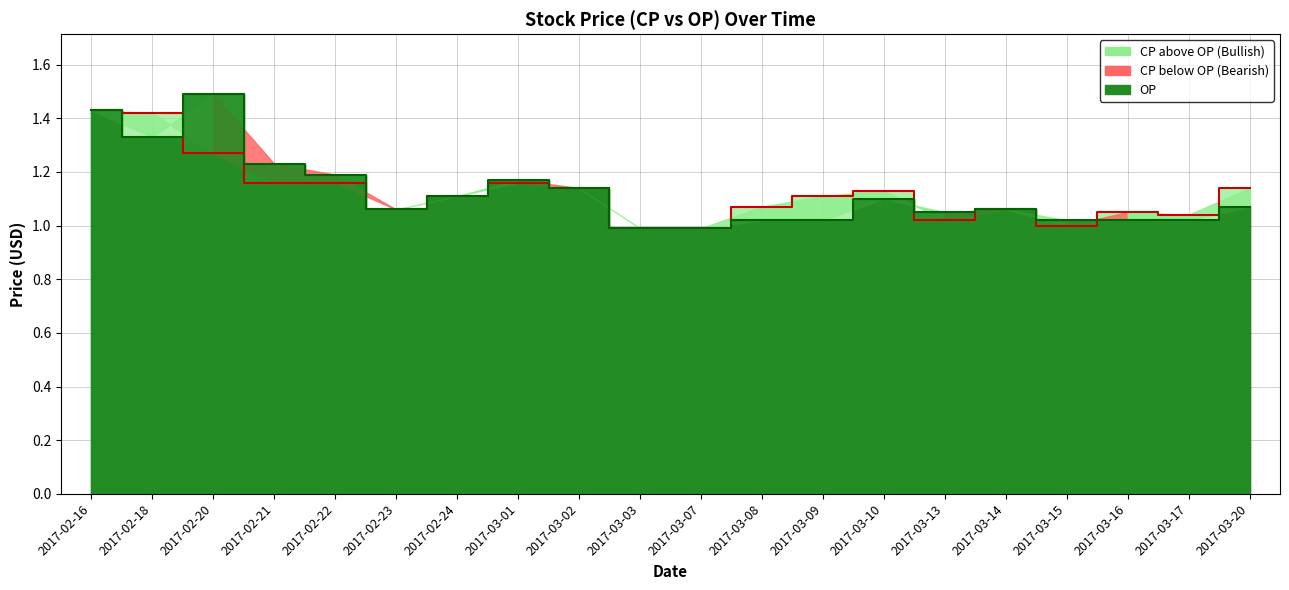

Reading left to right, transcribe all the data shown in this chart.

CP: 1.4	1.4	1.3	1.2	1.2	1.1	1.1	1.2	1.1	1.0	1.0	1.1	1.1	1.1	1.0	1.1	1.0	1.1	1.0	1.1
OP: 1.4	1.3	1.5	1.2	1.2	1.1	1.1	1.2	1.1	1.0	1.0	1.0	1.0	1.1	1.1	1.1	1.0	1.0	1.0	1.1